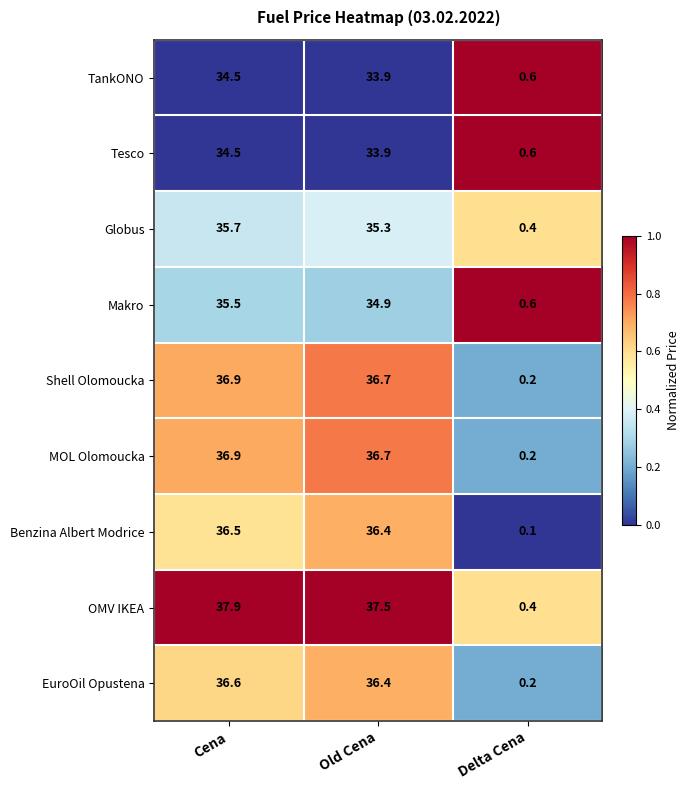

Count the number of categories in the chart.

3